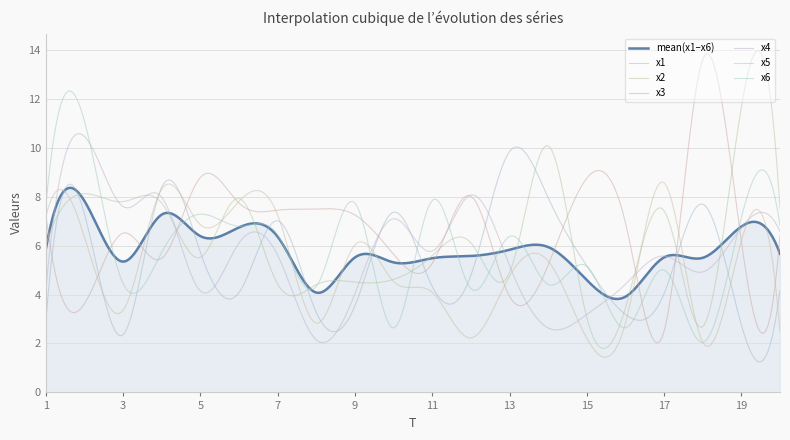

At which label does x4 reach its minimum?

8